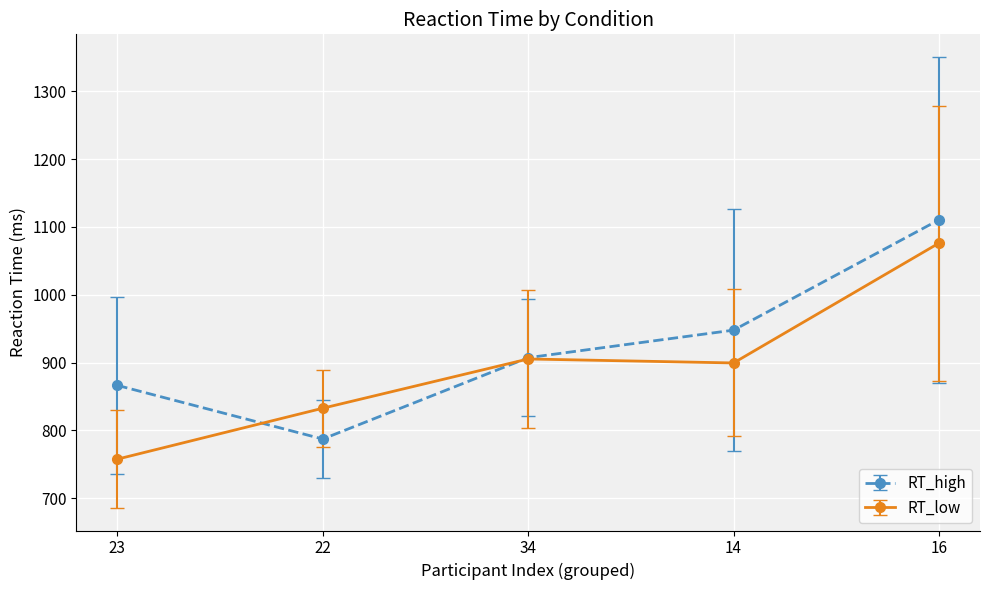

What is the value of the RT_high point at the 2nd from the left?

787.2